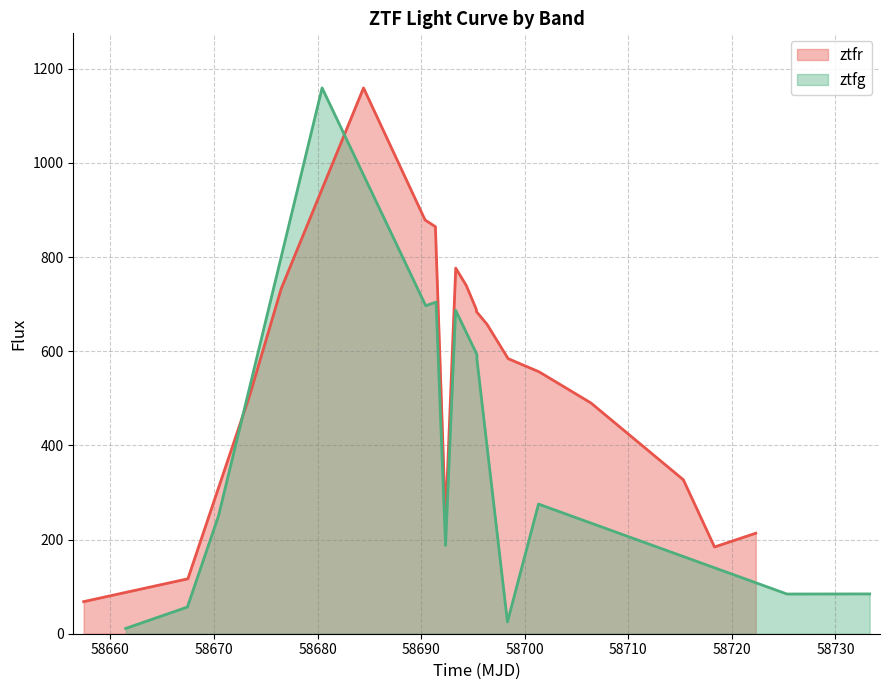

At which label does the data first exceed 584?

58680